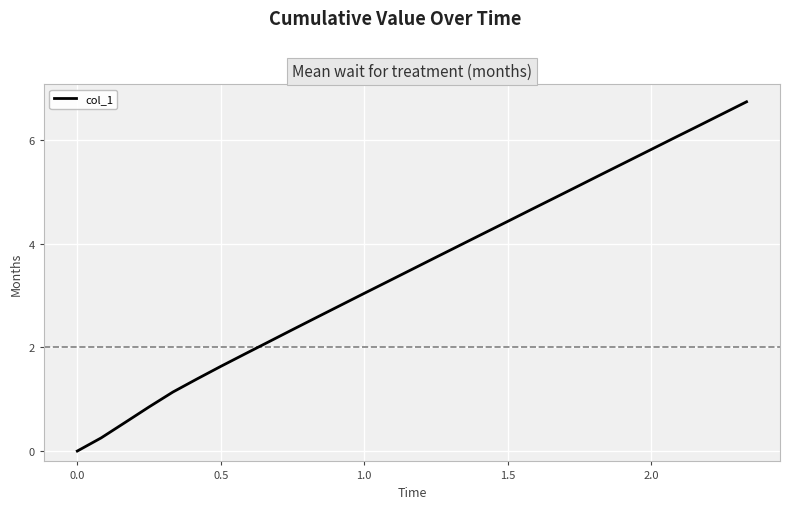

How many values are below 3?

12